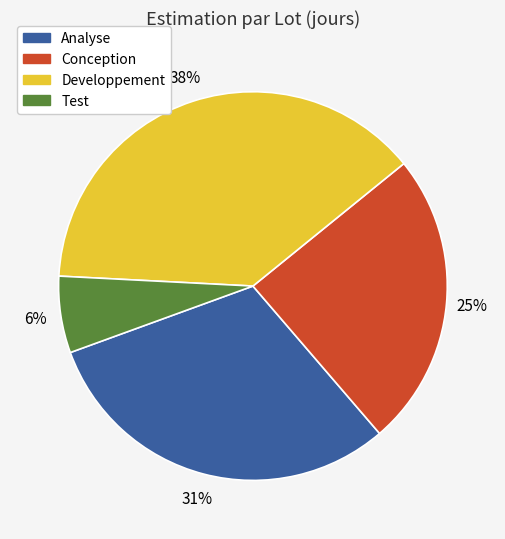

Is the sum of Conception and Analyse greater than half?

Yes